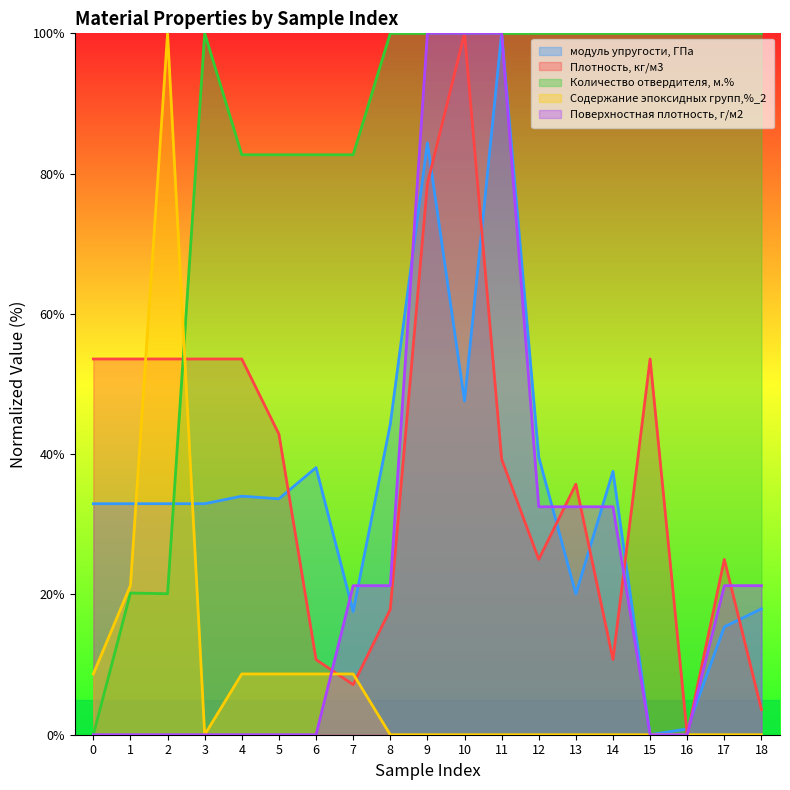

What value does the Плотность, кг/м3 series have at 14?

10.7